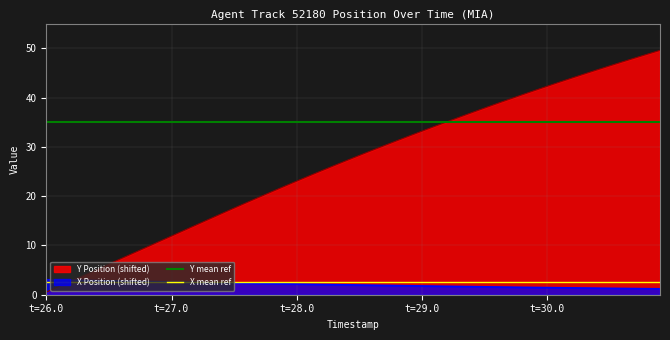

The value of X Position (shifted) at t=26.0 is 5.2. True or false?

False